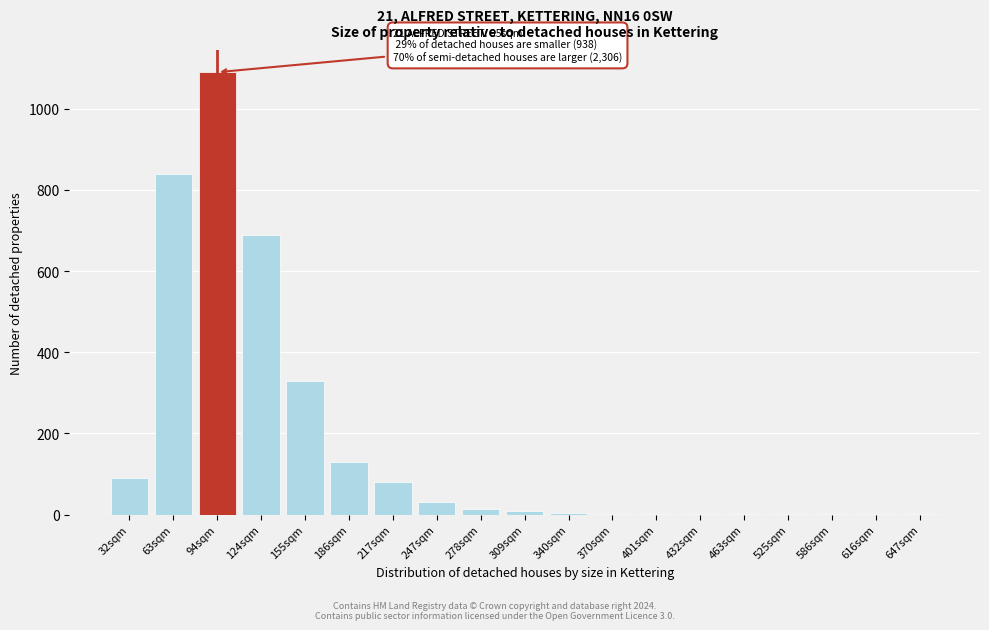

The chart shows a value of 15 at 278sqm. True or false?

True